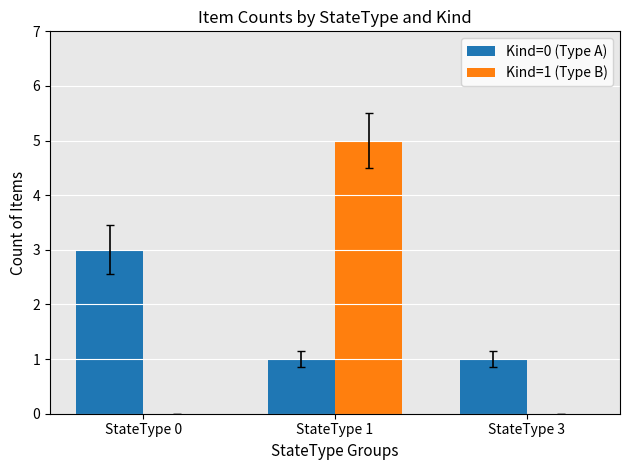

Reading left to right, transcribe all the data shown in this chart.

Kind=0 (Type A): 3	1	1
Kind=1 (Type B): 0	5	0